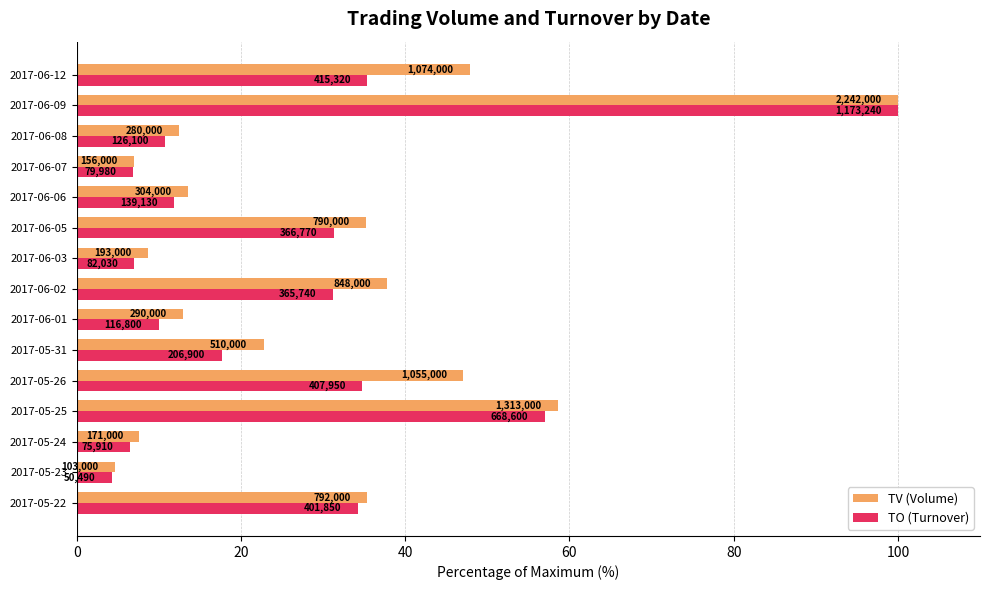

What are all the series names shown in the legend?

TV (Volume), TO (Turnover)